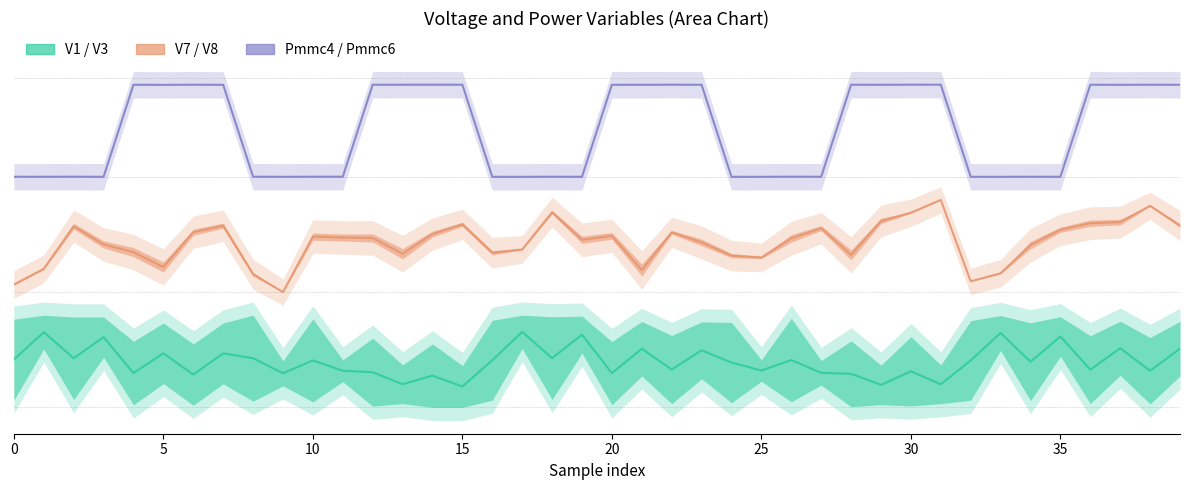

True or false: V1 / V3 (mid) and Pmmc4 / Pmmc6 (mid) intersect in this chart.

False